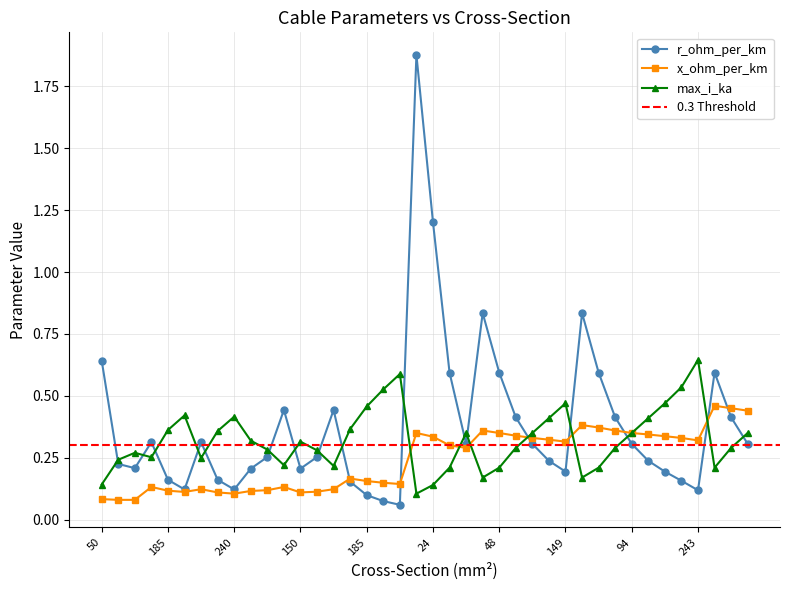

True or false: max_i_ka has more than 0 points higher than both neighbors.

True